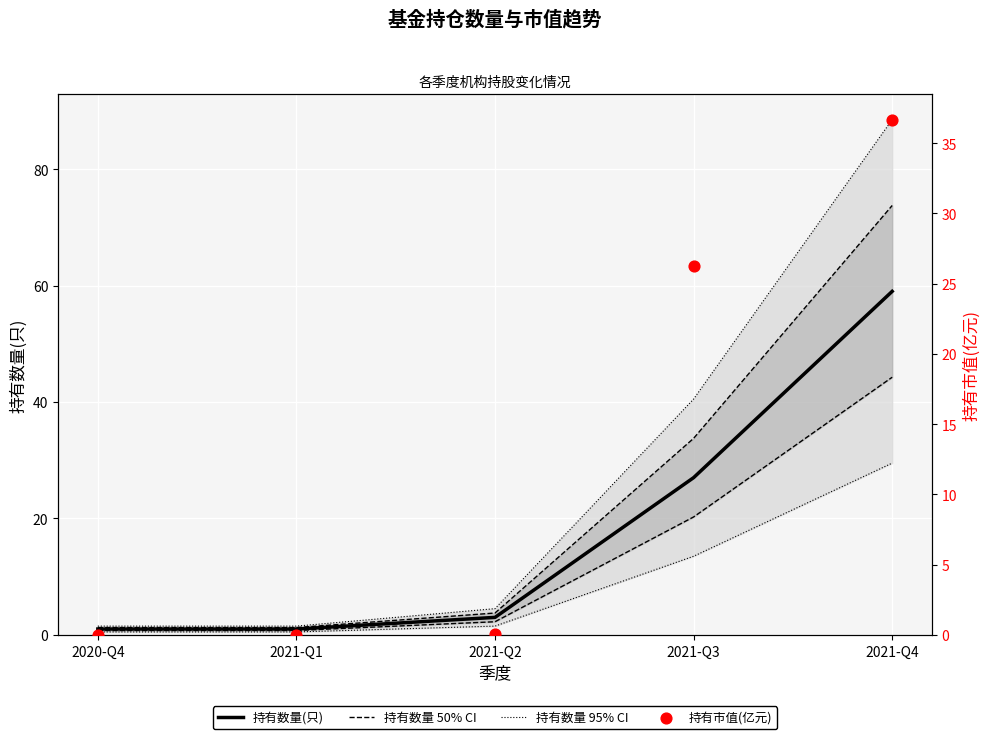

Is the value of 持有市值(亿元) at 2020-Q4 greater than the value of 持有数量 50% CI at 2021-Q1?

No